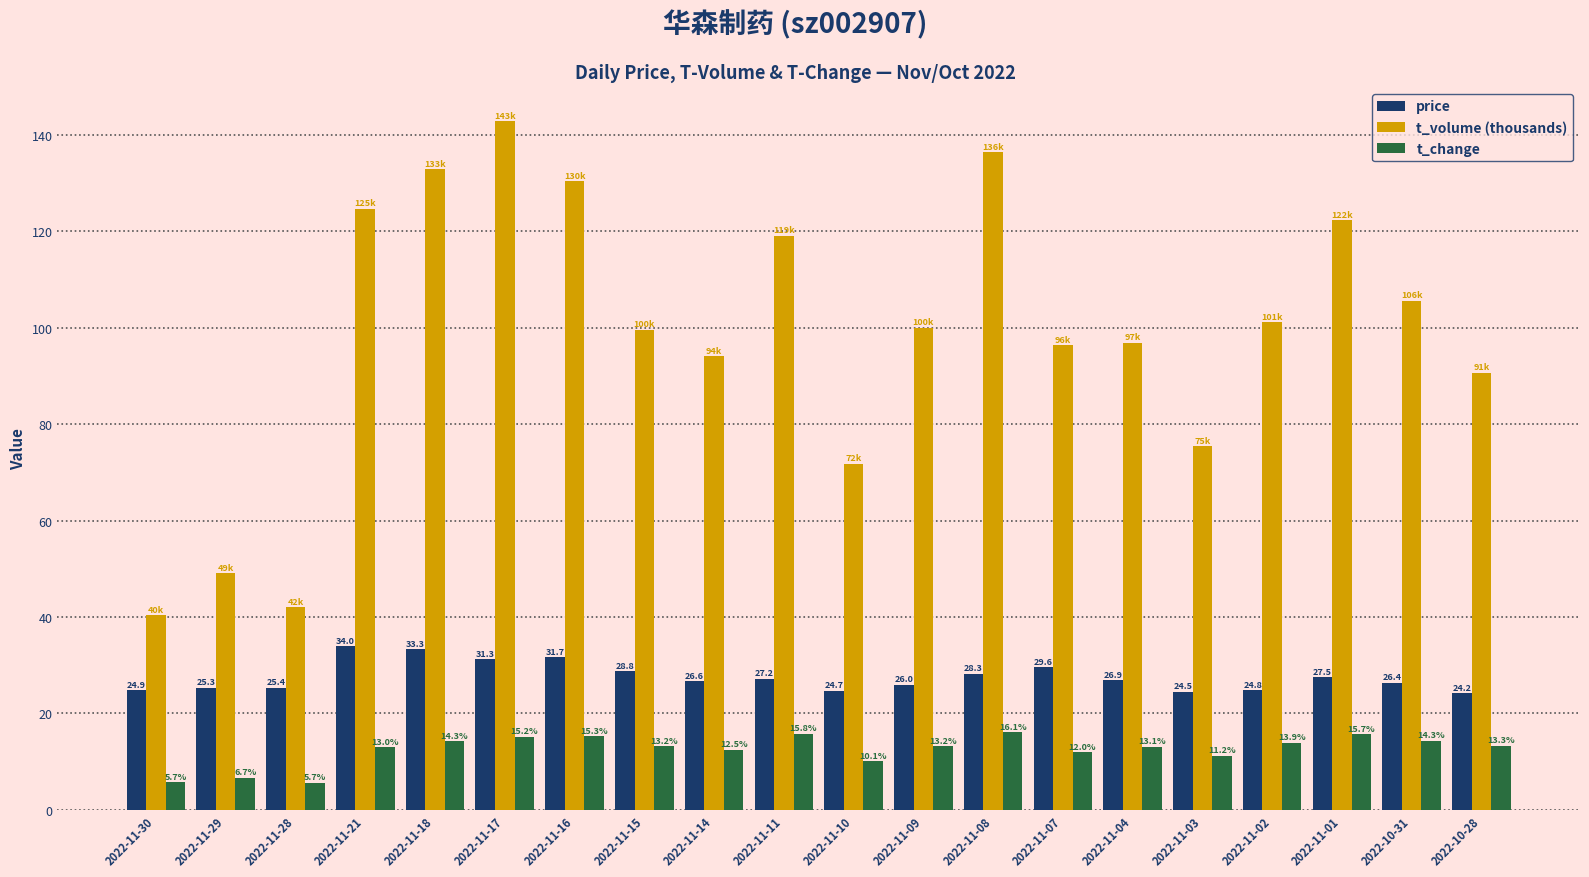

What is the sum of all t_volume (thousands) values?

1971.8